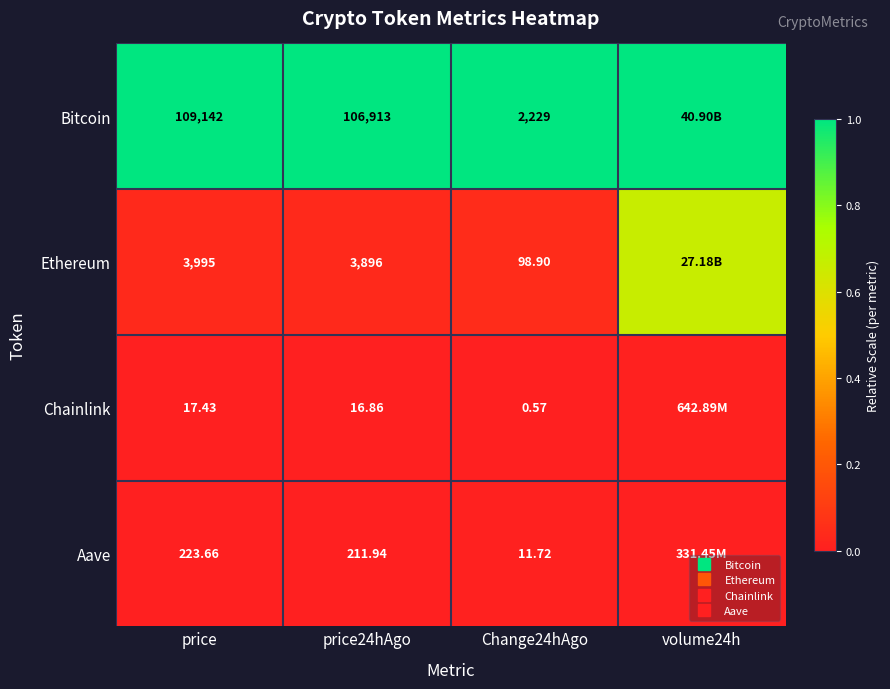

Rank the series by their maximum value, from highest to lowest.

Bitcoin, Ethereum, Chainlink, Aave